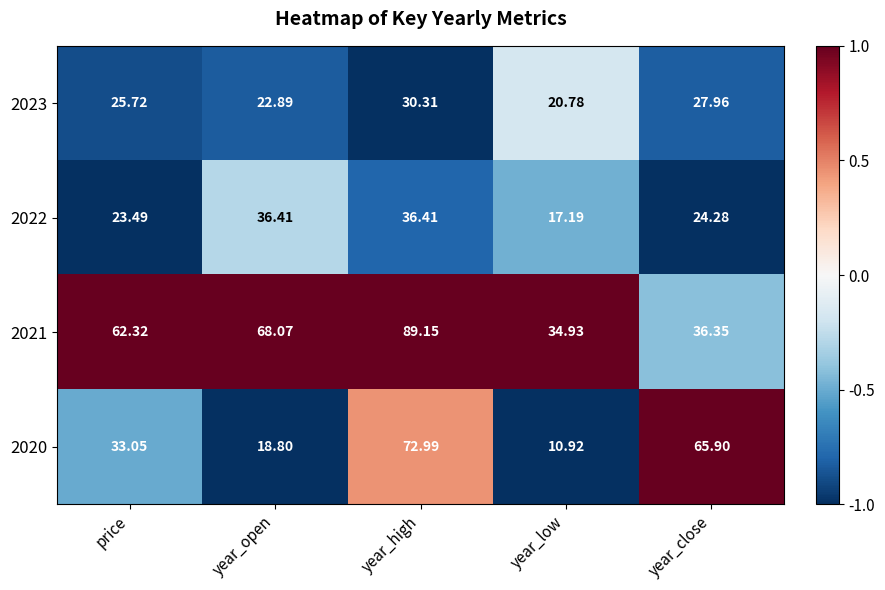

What is the difference between the highest and lowest values at year_low?

24.0